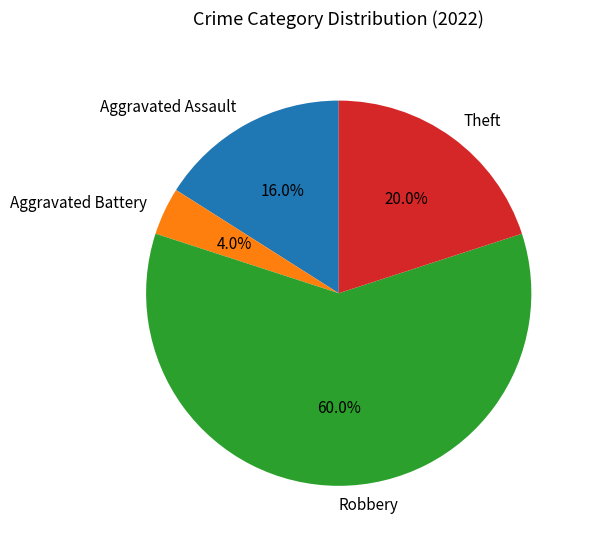

Combined, do Robbery and Aggravated Battery account for over 50%?

Yes